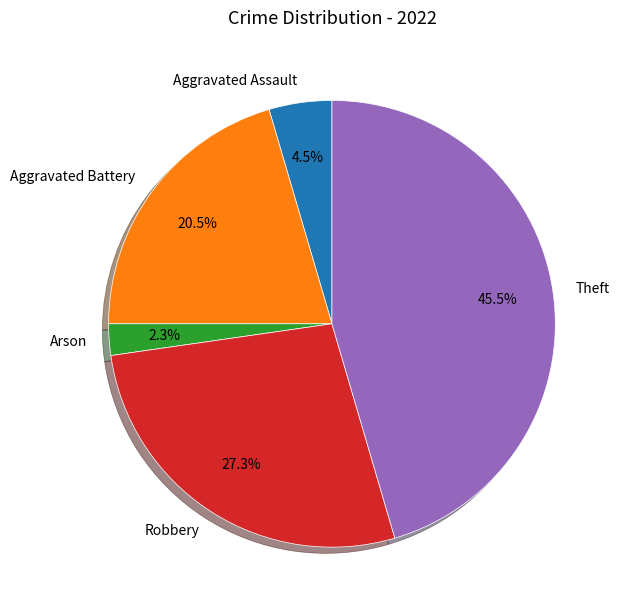

Is it true that Arson is 11% of the pie?

False